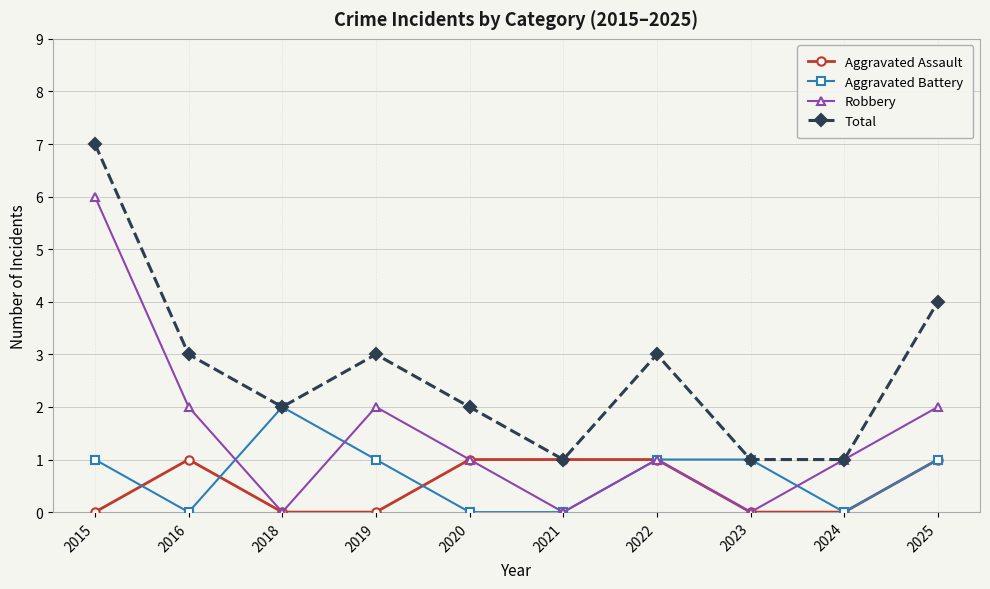

What is the greatest value displayed?

7